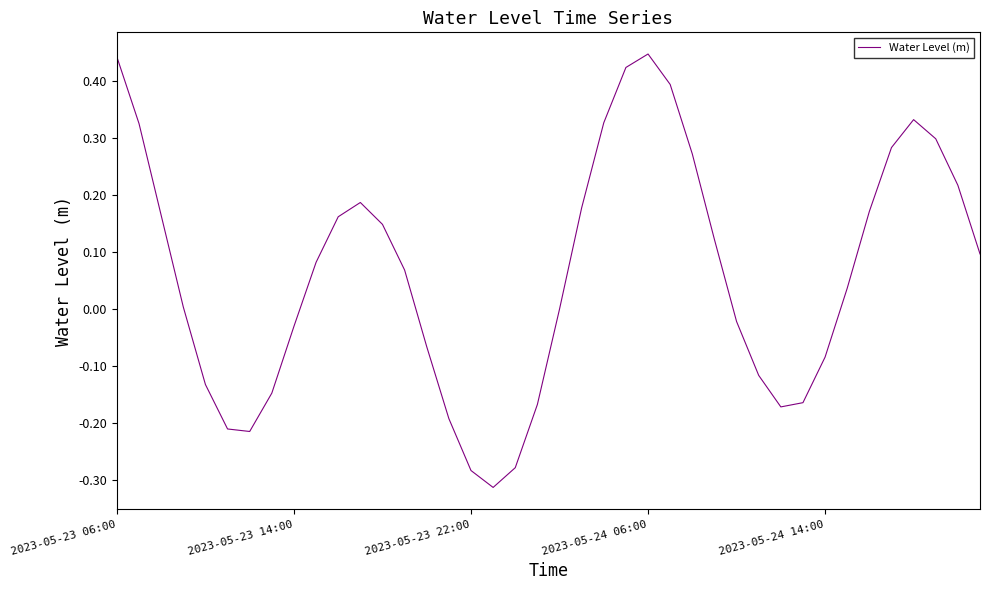

Does the chart have visible grid lines?

No